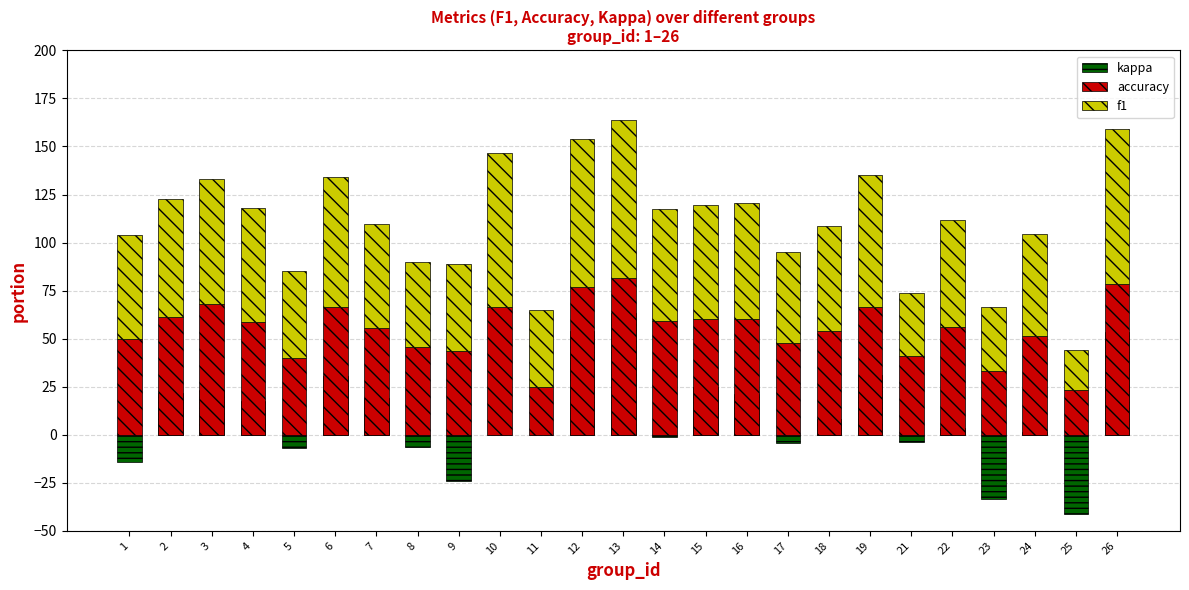

List the series in order of their peak value, highest first.

f1, accuracy, kappa